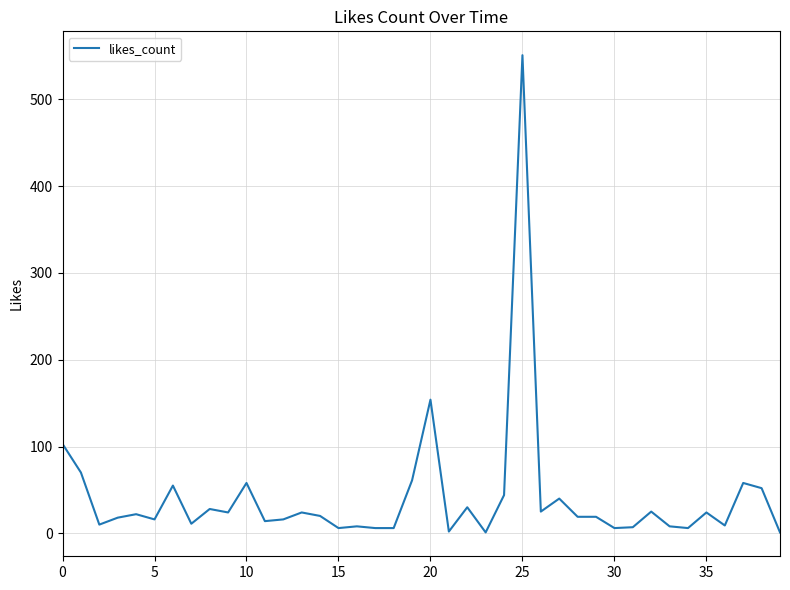

True or false: the data has more than 2 interior local peaks.

True